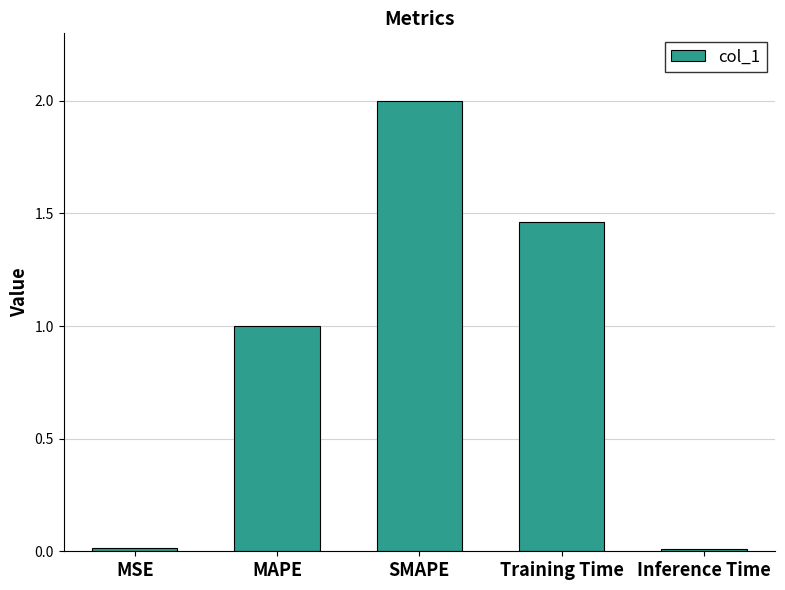

How many series are shown in this chart?

1